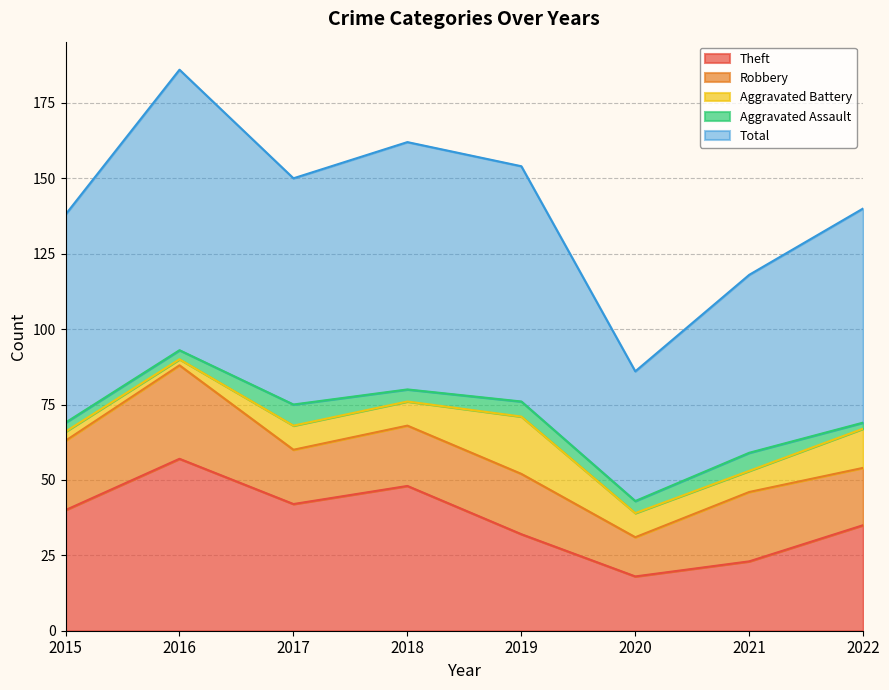

What is the sum of the Aggravated Assault values at 2015 and 2018?

7